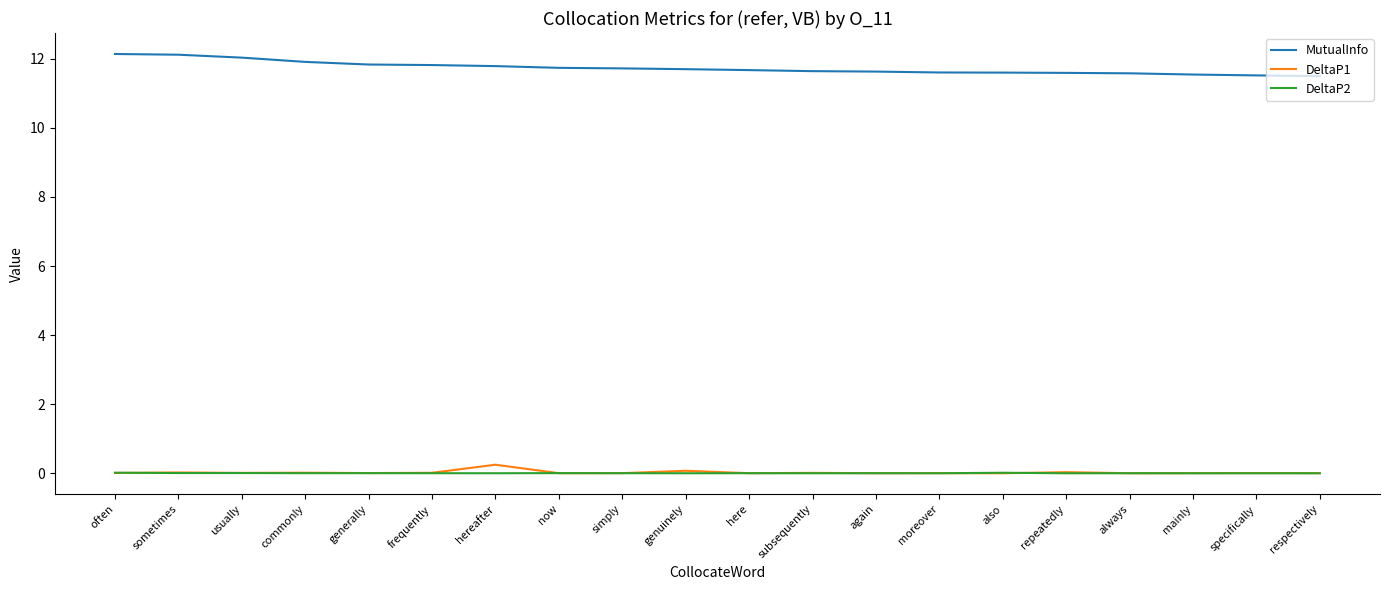

True or false: MutualInfo and DeltaP1 cross at least once.

False